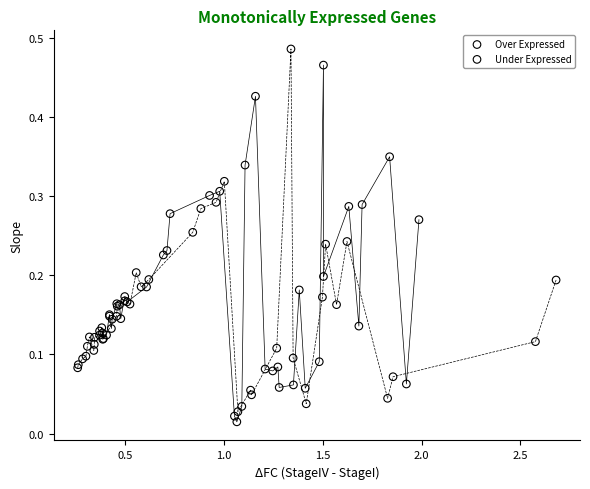

Which series reaches the minimum Y coordinate?

Over Expressed